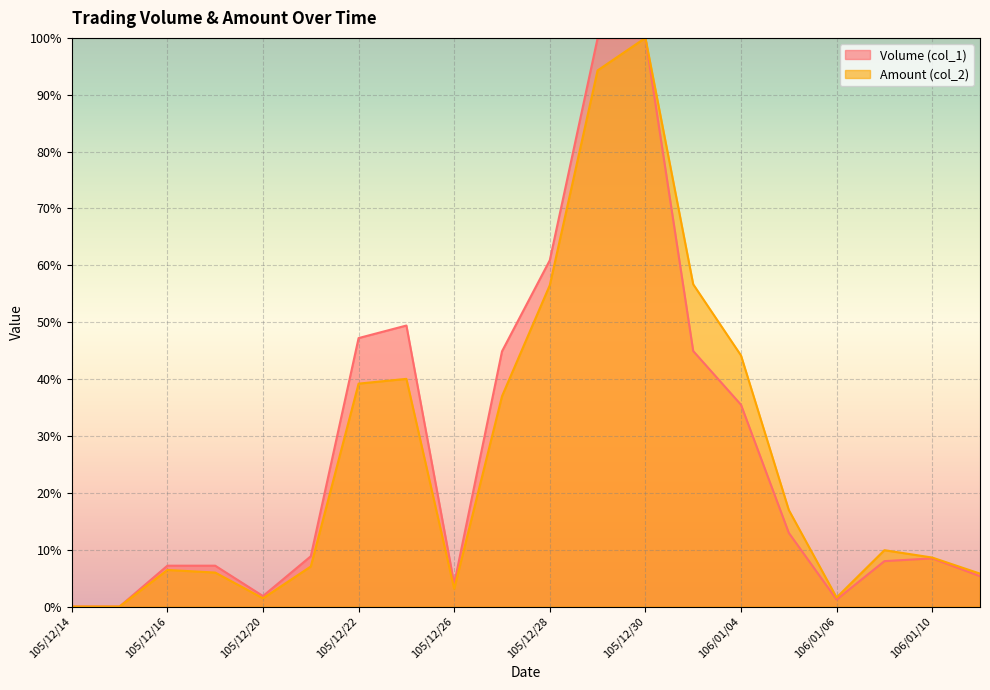

How many values in Amount (col_2) are above zero?

18